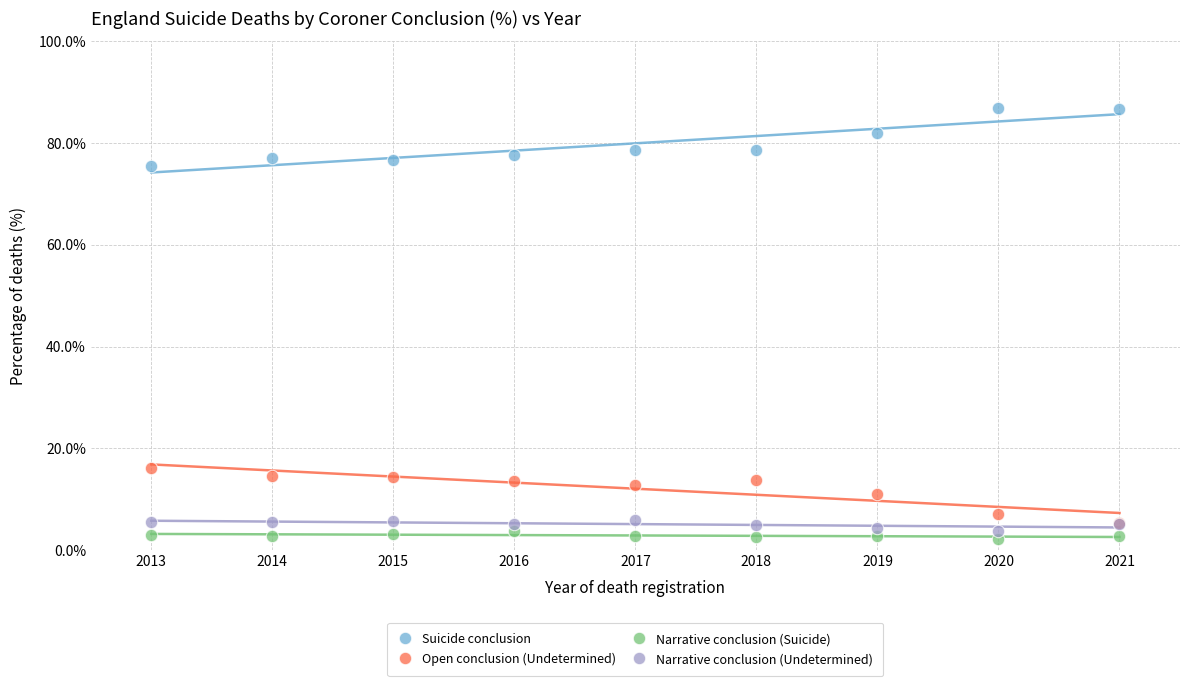

Which series has the widest spread of Y values?

Suicide conclusion